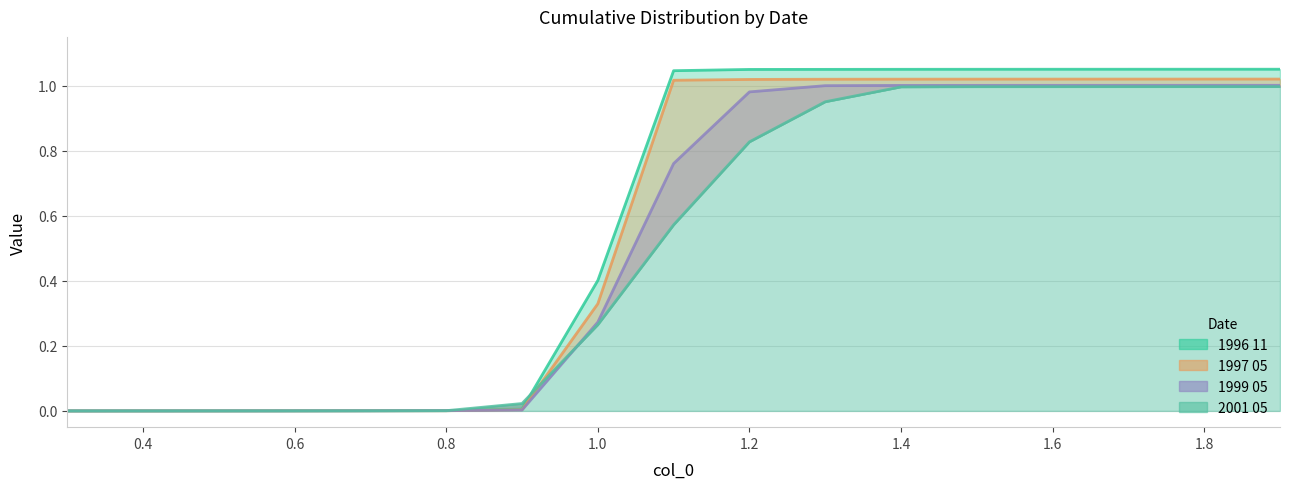

The value of 1996 11 at 0.8 is 0.0. True or false?

False